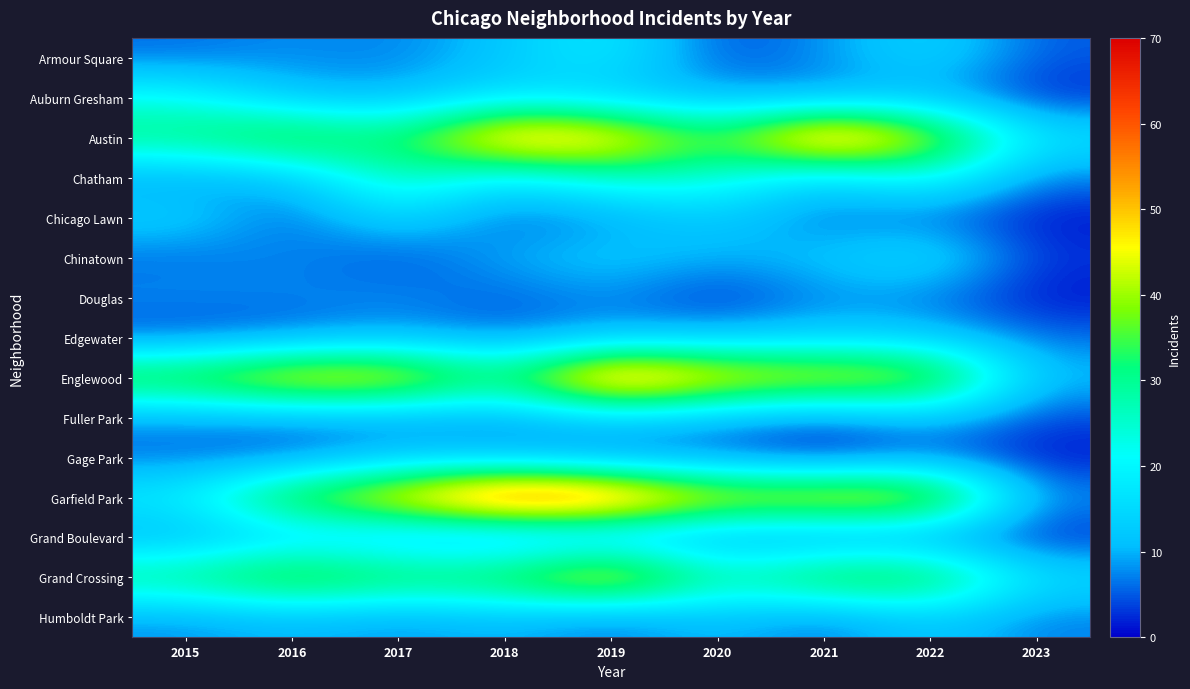

Rank the series at 2015 from highest to lowest value.

Englewood, Austin, Grand Crossing, Auburn Gresham, Garfield Park, Chicago Lawn, Grand Boulevard, Chatham, Douglas, Fuller Park, Humboldt Park, Armour Square, Chinatown, Gage Park, Edgewater